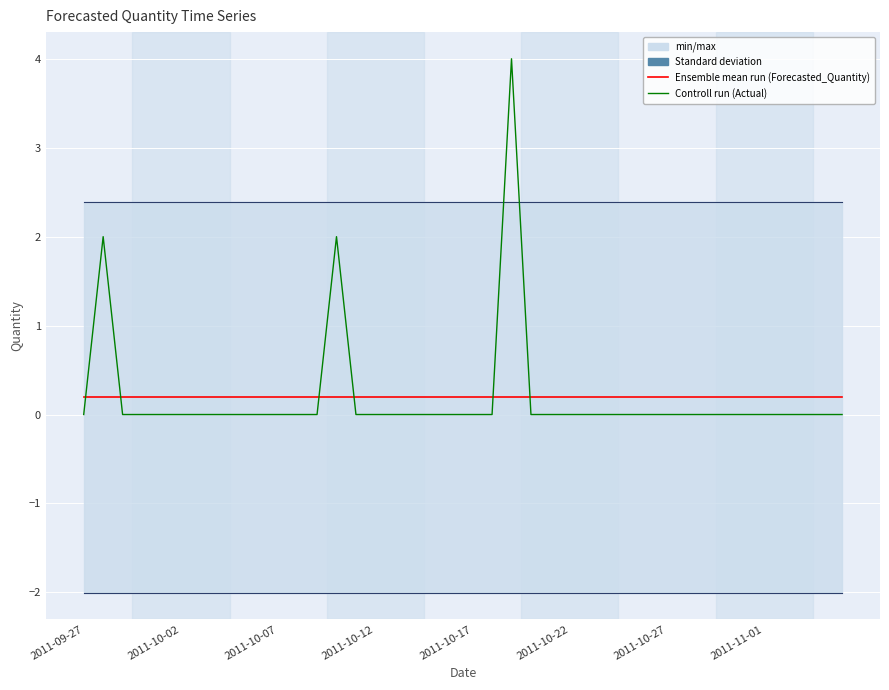

Count the number of data series in this chart.

4